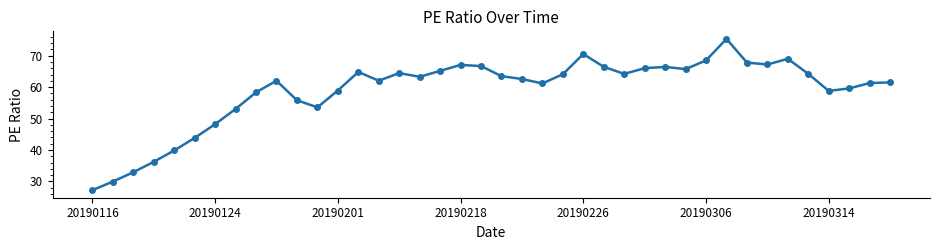

How many values are below 63?

20